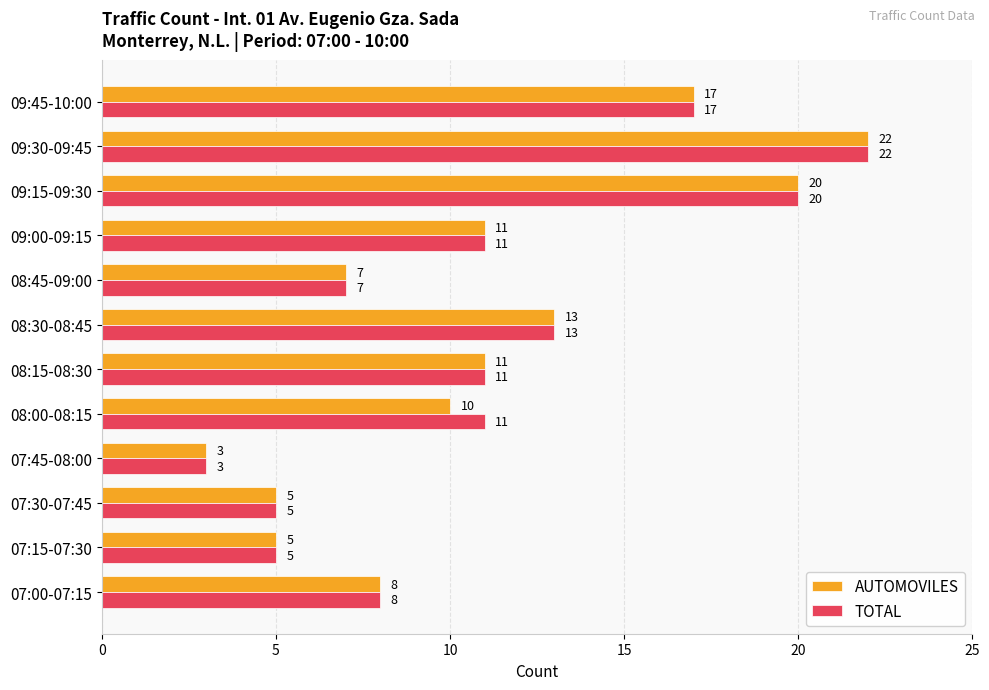

What is the difference between the maximum and second lowest values in the AUTOMOVILES series?

17